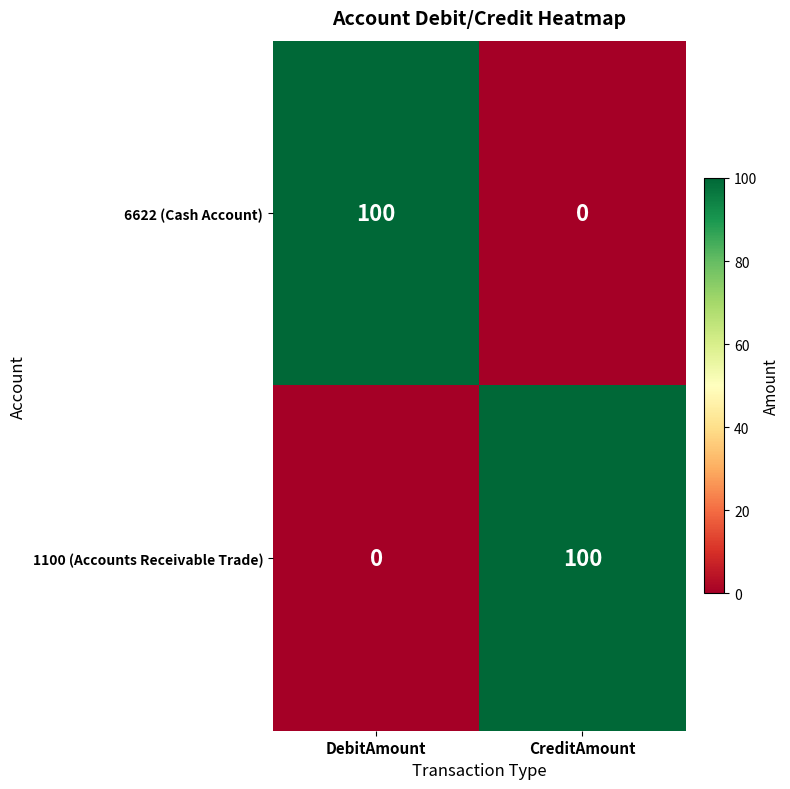

Reading right to left, what are all the values shown in this chart?

6622 (Cash Account): 0	100
1100 (Accounts Receivable Trade): 100	0